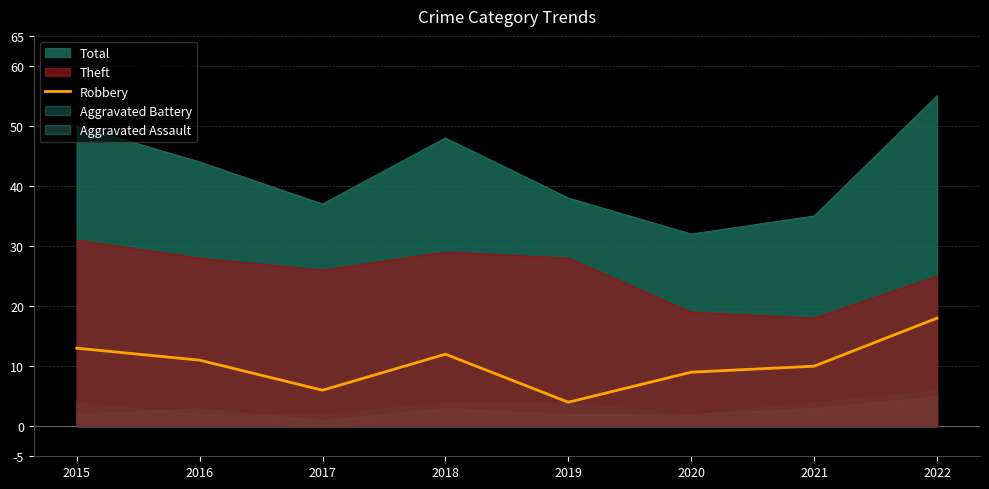

How many points are lower than both their immediate neighbors (excluding endpoints)?

2